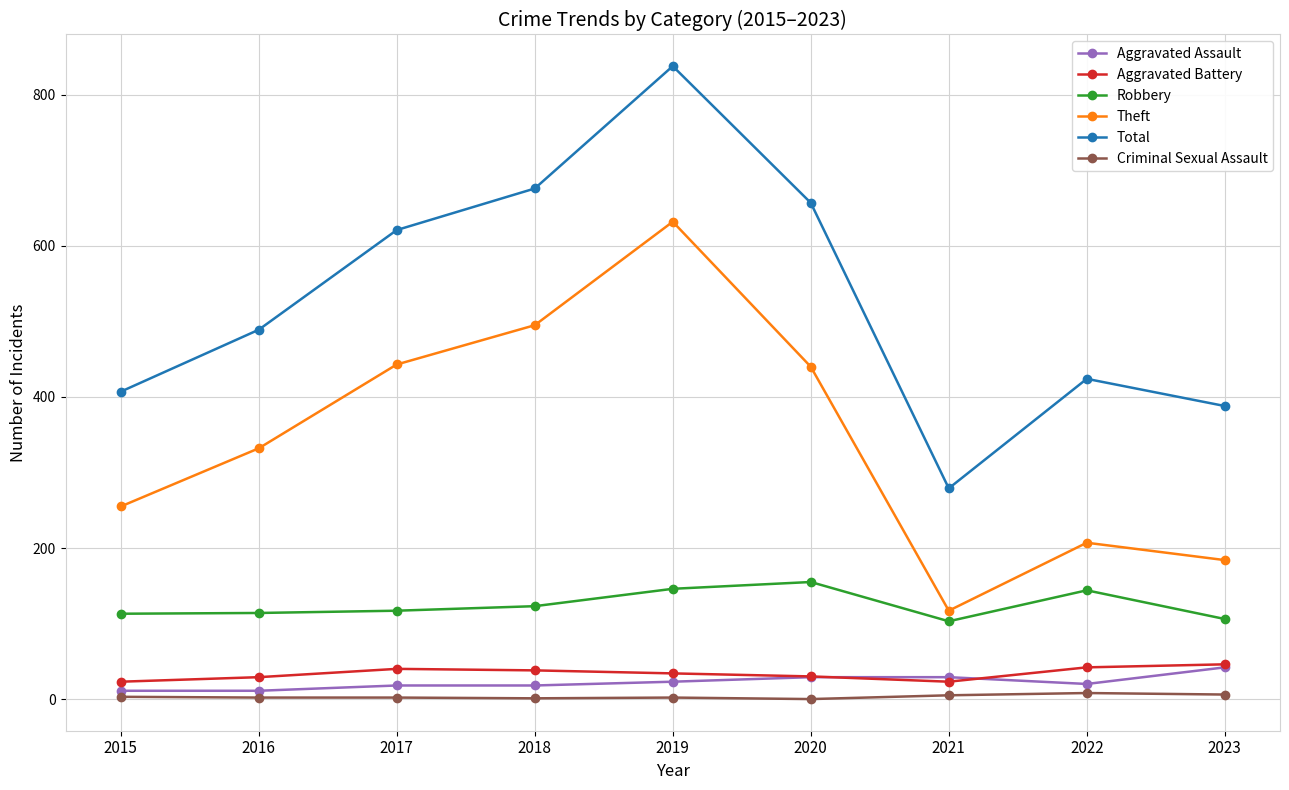

Count the number of categories in the chart.

9